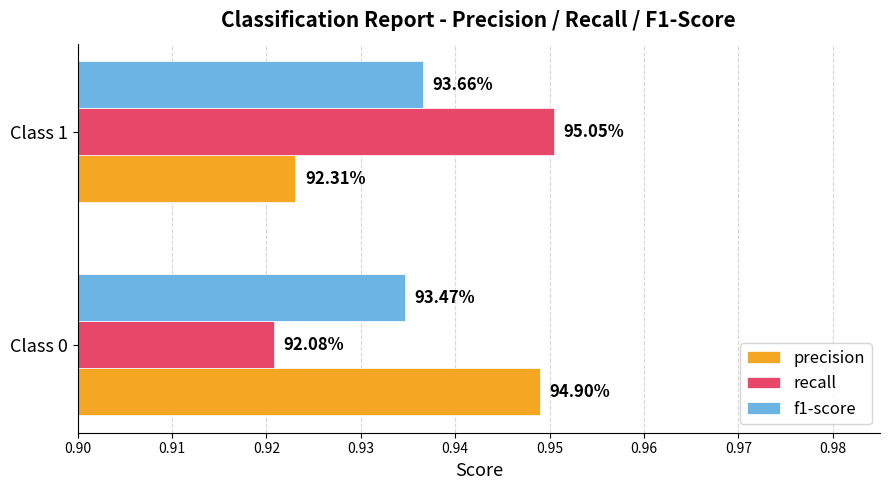

Which series has the largest total across all categories?

precision